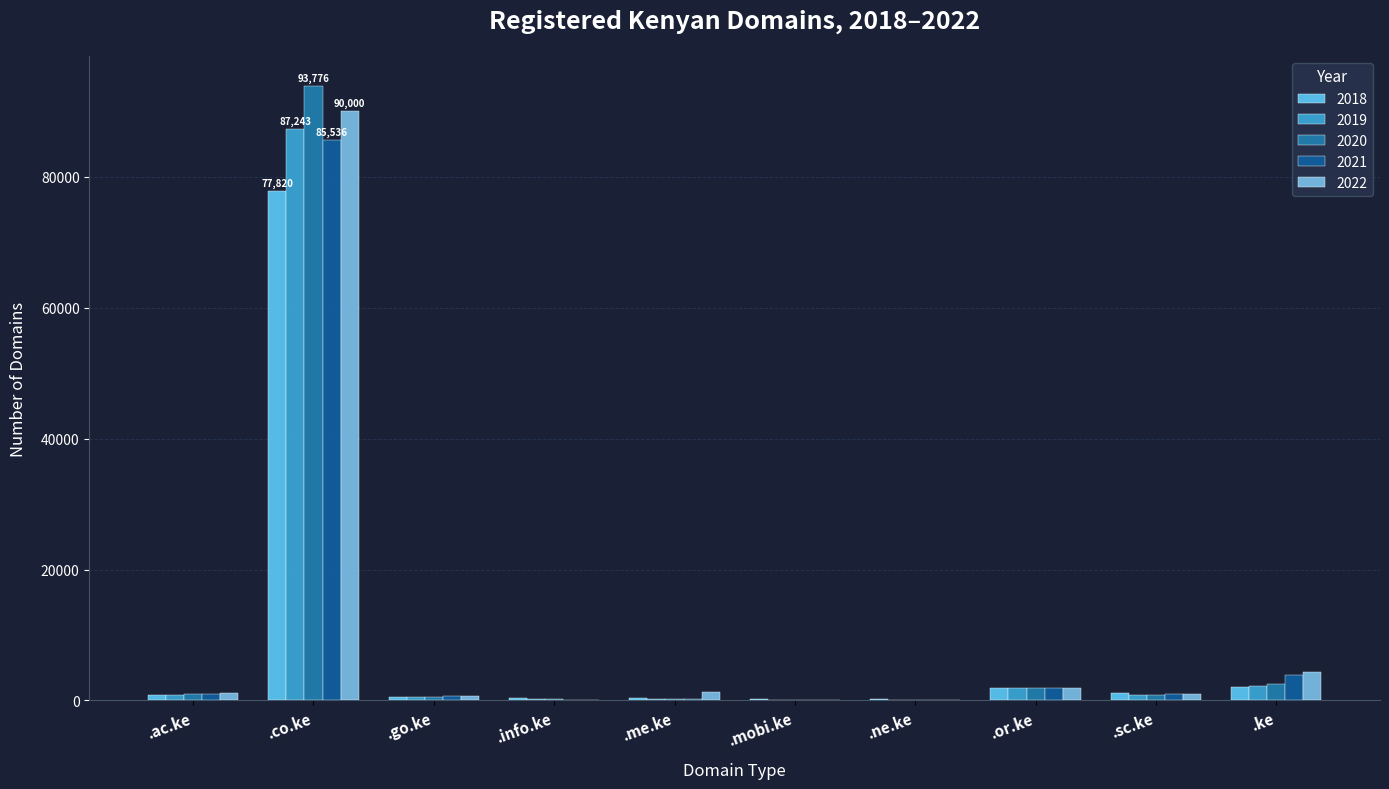

What are all the series names shown in the legend?

2018, 2019, 2020, 2021, 2022